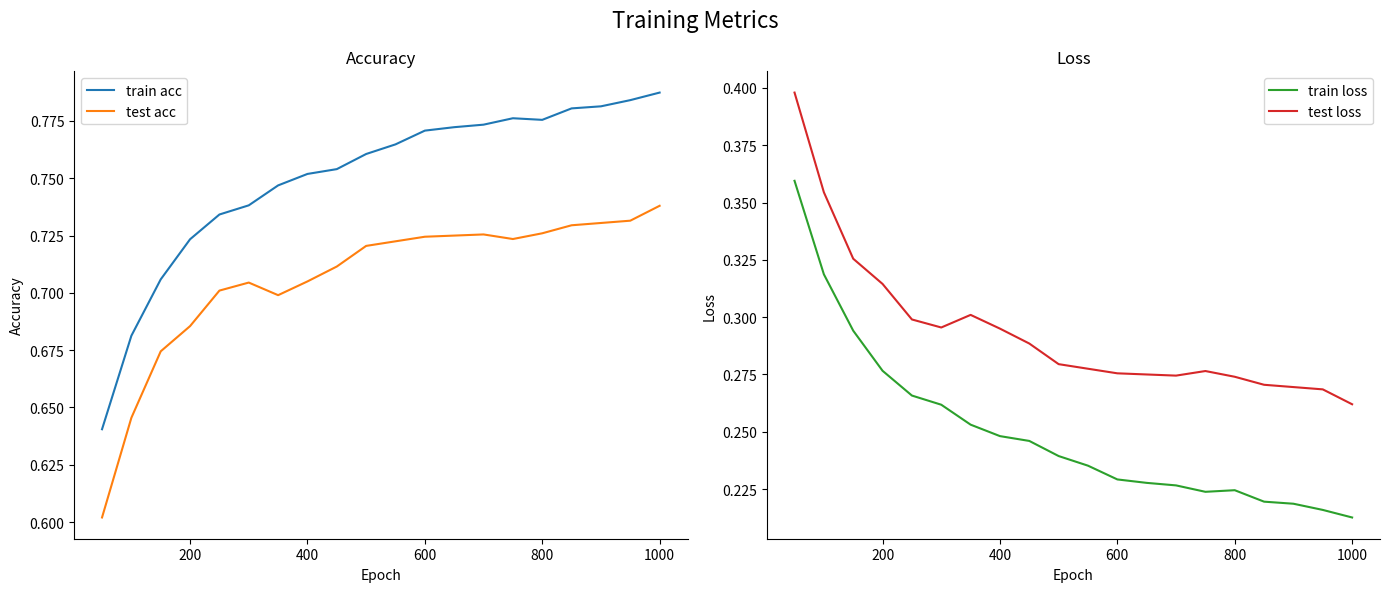

Reading left to right, list all the values displayed in this chart.

train acc: 0.6	0.7	0.7	0.7	0.7	0.7	0.7	0.8	0.8	0.8	0.8	0.8	0.8	0.8	0.8	0.8	0.8	0.8	0.8	0.8
test acc: 0.6	0.6	0.7	0.7	0.7	0.7	0.7	0.7	0.7	0.7	0.7	0.7	0.7	0.7	0.7	0.7	0.7	0.7	0.7	0.7
train loss: 0.4	0.3	0.3	0.3	0.3	0.3	0.3	0.2	0.2	0.2	0.2	0.2	0.2	0.2	0.2	0.2	0.2	0.2	0.2	0.2
test loss: 0.4	0.4	0.3	0.3	0.3	0.3	0.3	0.3	0.3	0.3	0.3	0.3	0.3	0.3	0.3	0.3	0.3	0.3	0.3	0.3